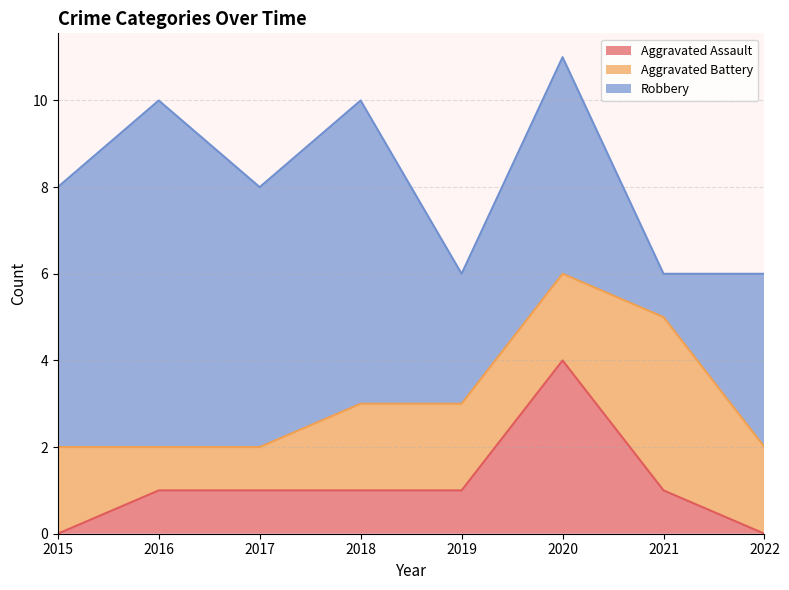

Which series has the largest range (max minus min)?

Robbery